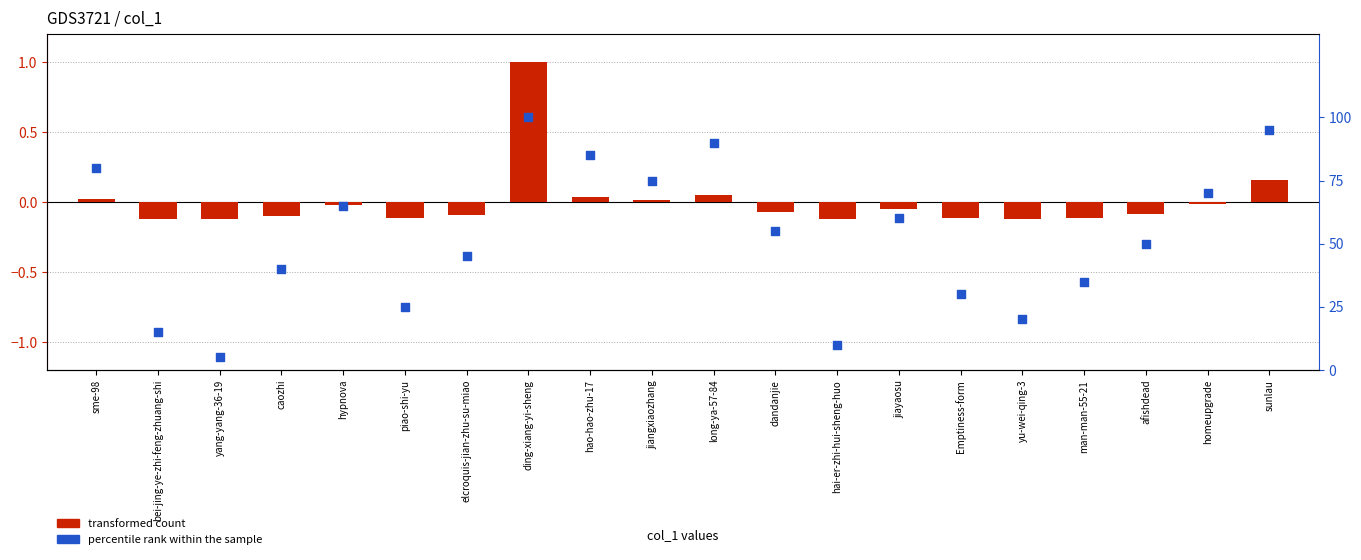

Is the value of percentile rank within the sample at piao-shi-yu greater than the value of transformed count at Emptiness-form?

Yes